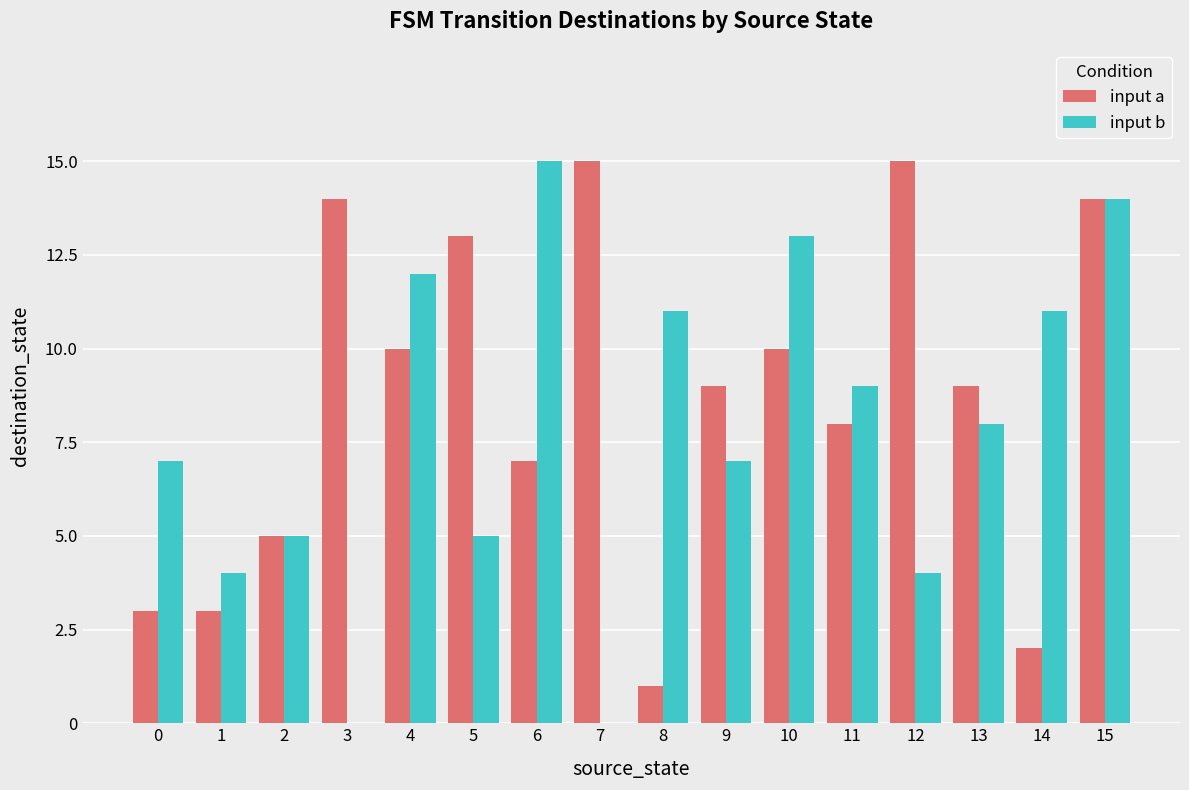

What are all the series names shown in the legend?

input a, input b